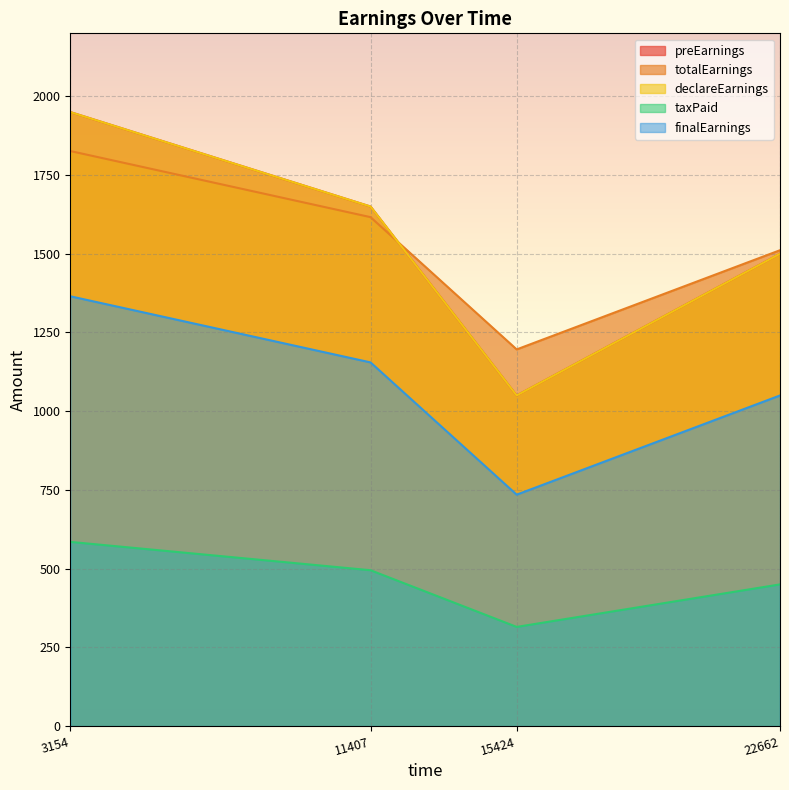

Reading left to right, extract all data points from this chart.

preEarnings: 1950.0	1650.0	1050.0	1500.0
totalEarnings: 1826.2	1616.2	1196.2	1511.2
declareEarnings: 1950.0	1650.0	1050.0	1500.0
taxPaid: 585.0	495.0	315.0	450.0
finalEarnings: 1365.0	1155.0	735.0	1050.0